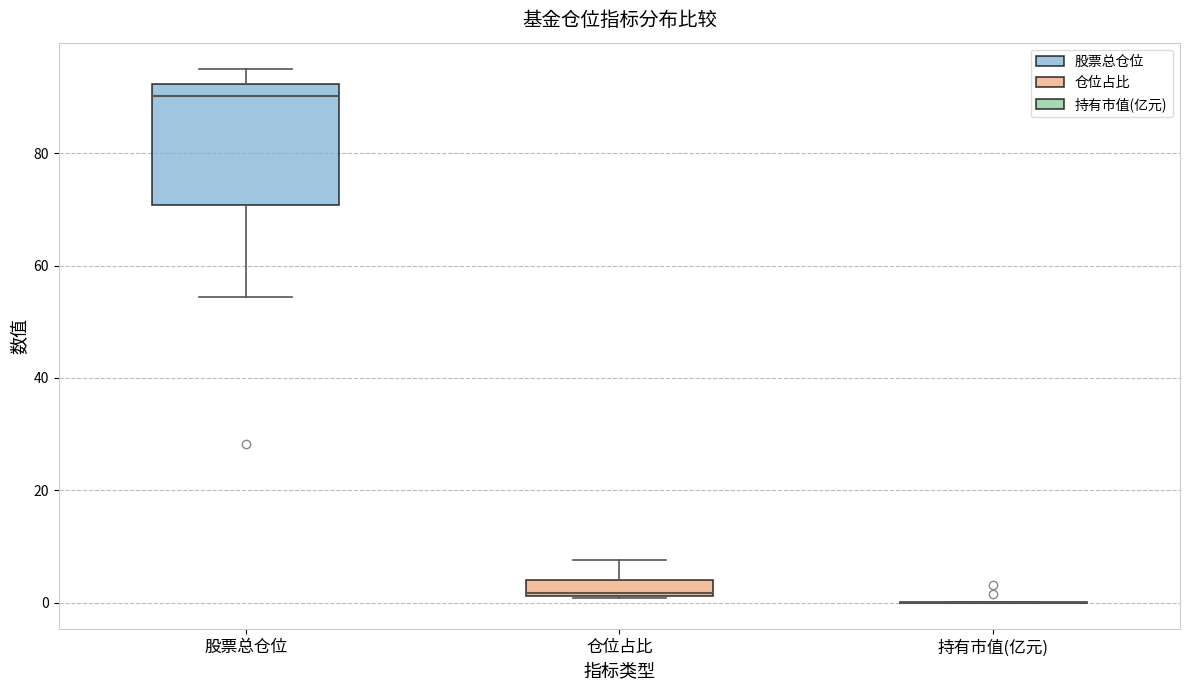

Which box is the tallest, from its lower edge to its upper edge?

股票总仓位